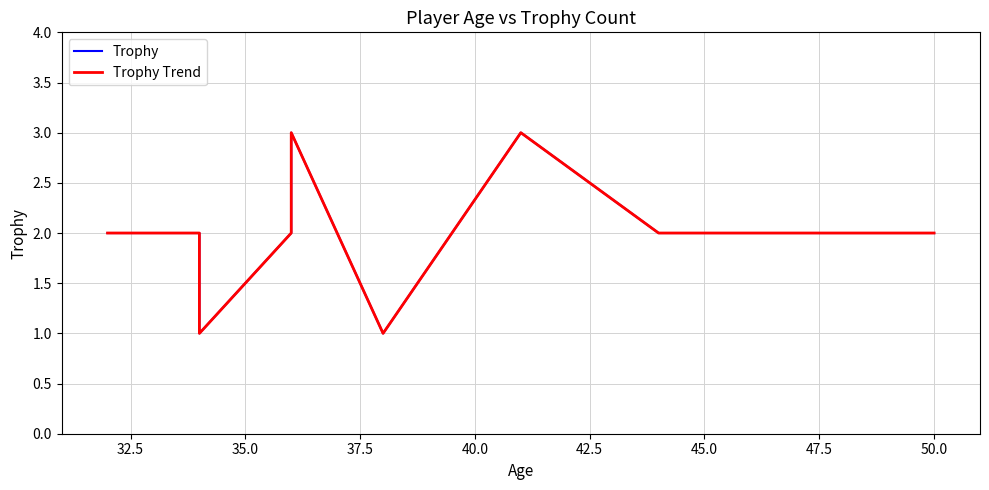

Does the chart have visible grid lines?

Yes